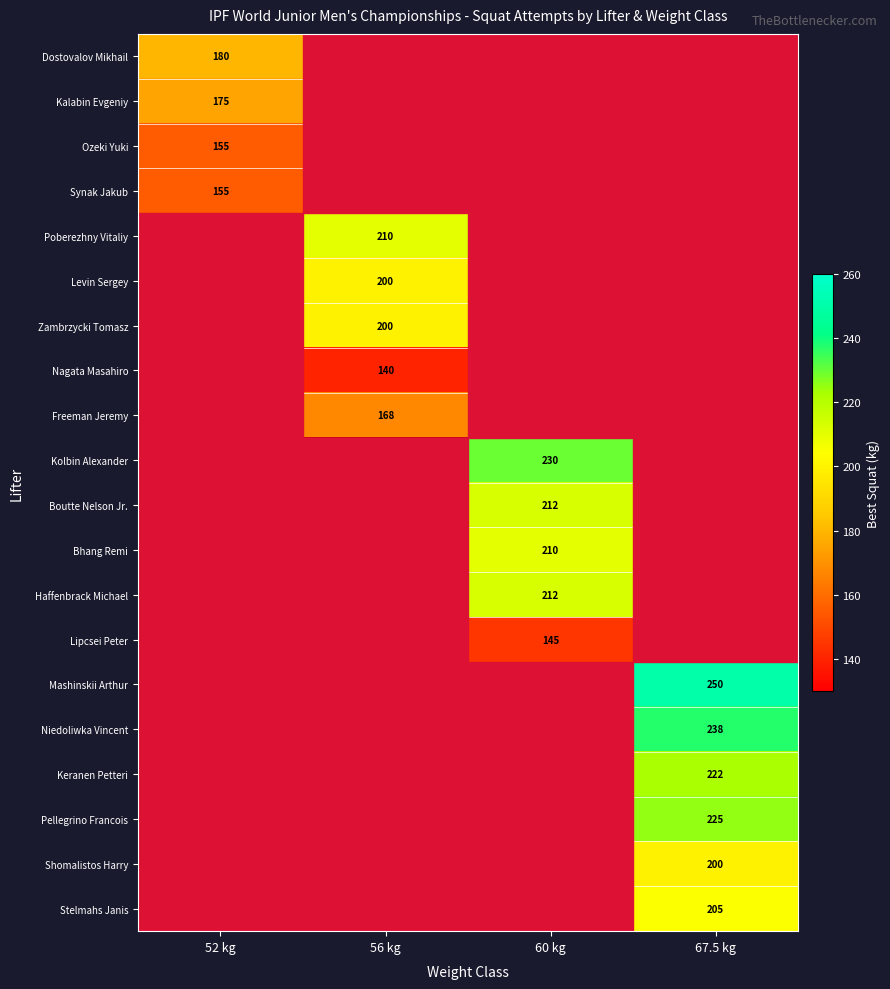

At how many categories does at least one series exceed 206?

3